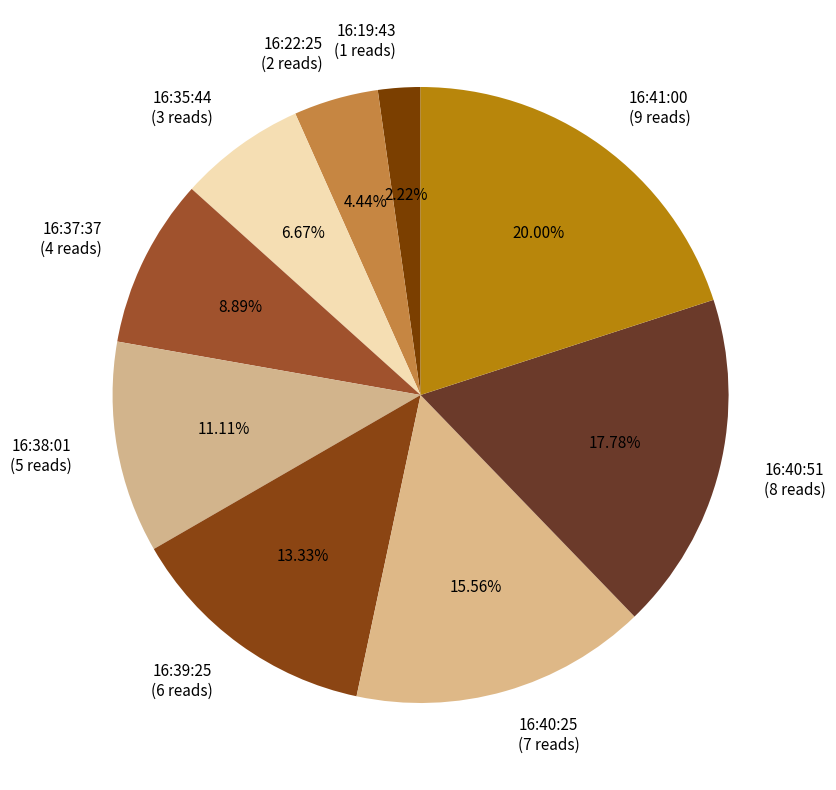

What is the smallest slice in the pie chart?

16:19:43